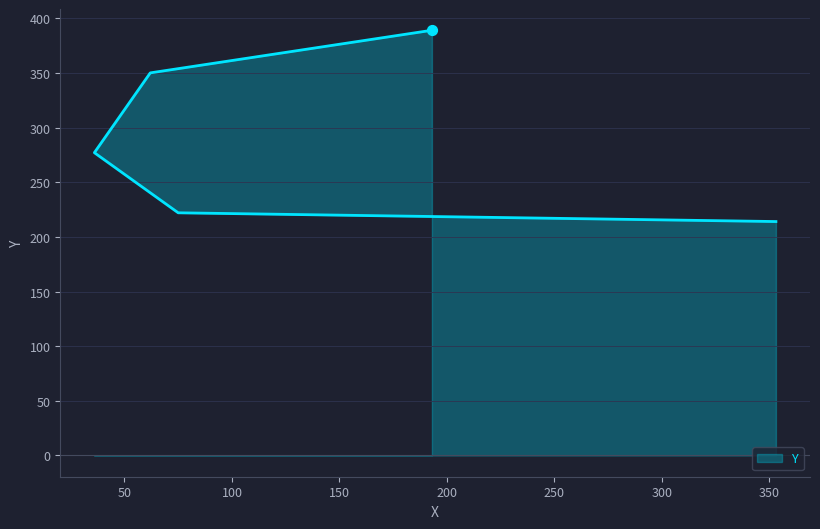

What is the change in value from 353 to 193?

+175